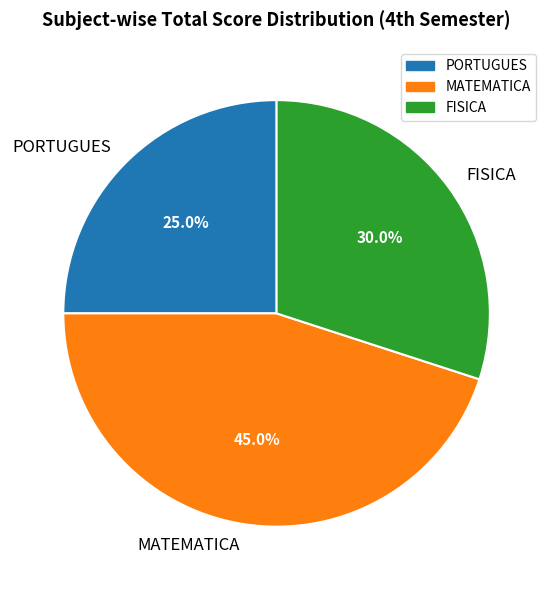

To the nearest percent, what portion does MATEMATICA represent?

45%